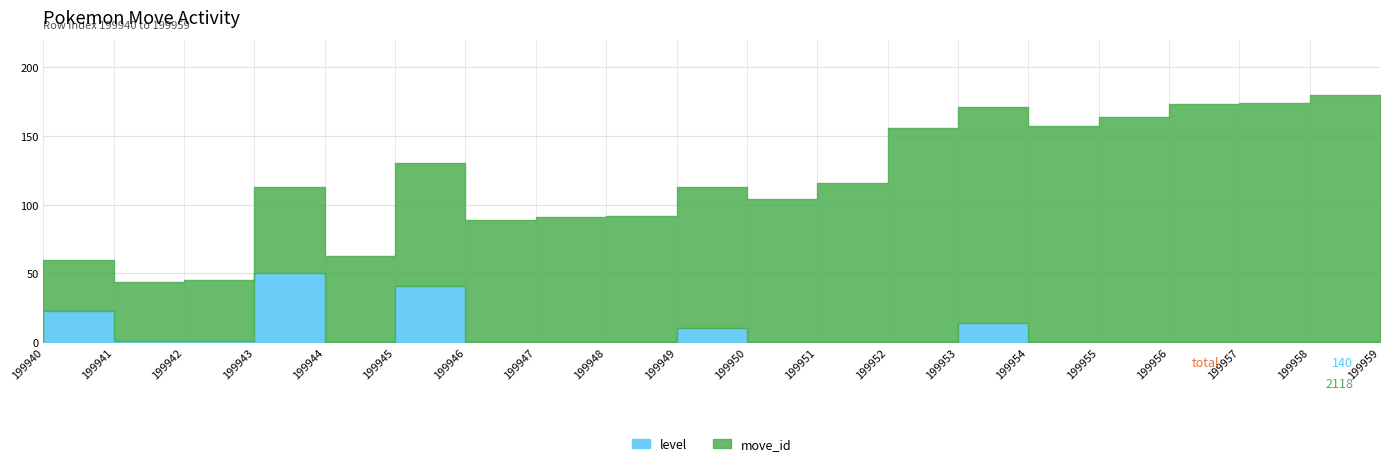

Rank the categories by level value from lowest to highest.

199940, 199945, 199947, 199948, 199949, 199951, 199952, 199953, 199955, 199956, 199957, 199958, 199959, 199942, 199943, 199950, 199954, 199941, 199946, 199944